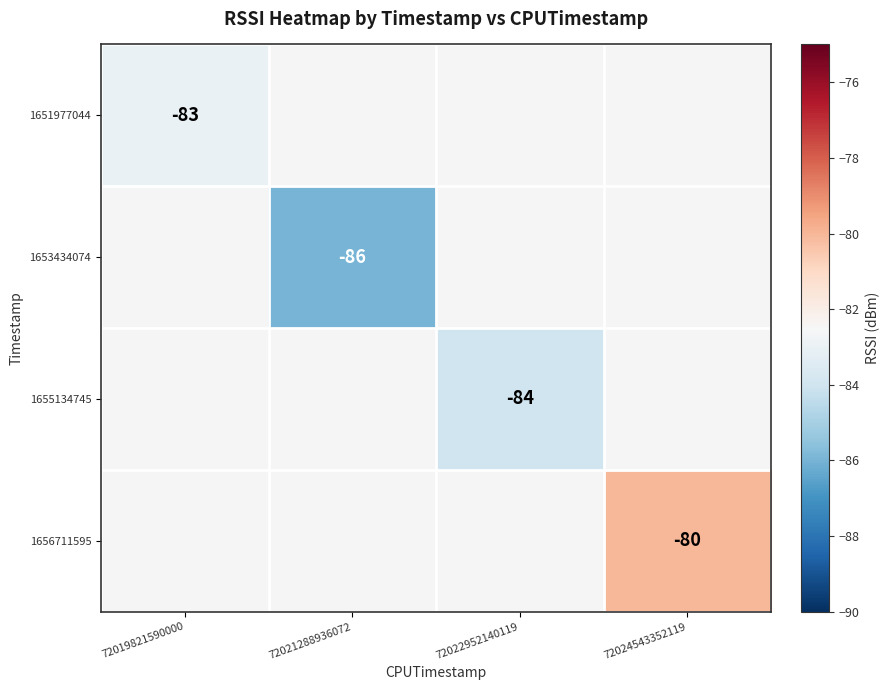

The value of 1653434074 at 72021288936072 is -86. True or false?

True